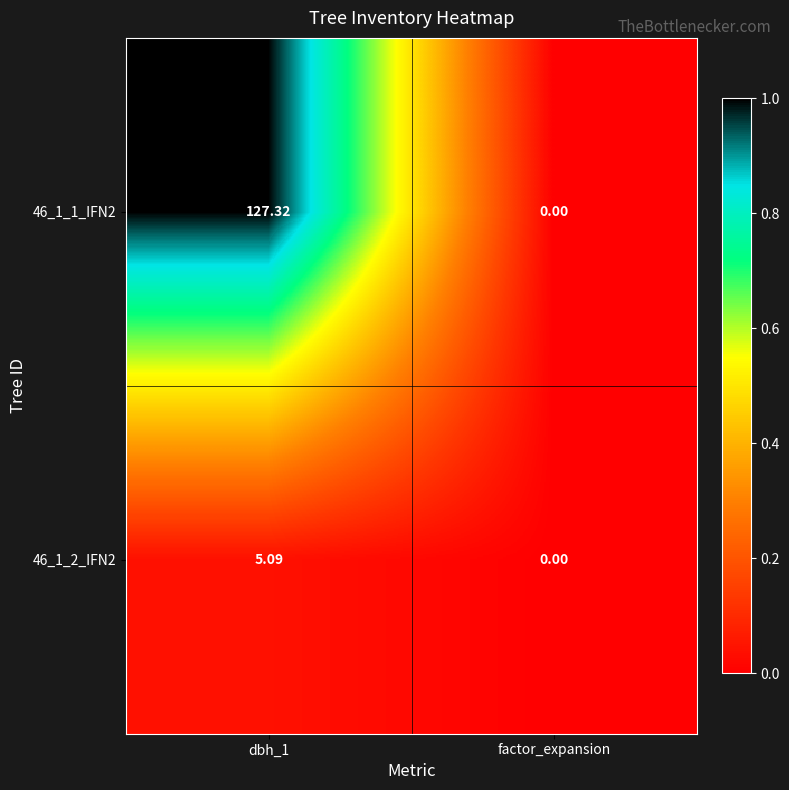

Is the value of 46_1_1_IFN2 at dbh_1 greater than the value of 46_1_2_IFN2 at dbh_1?

Yes